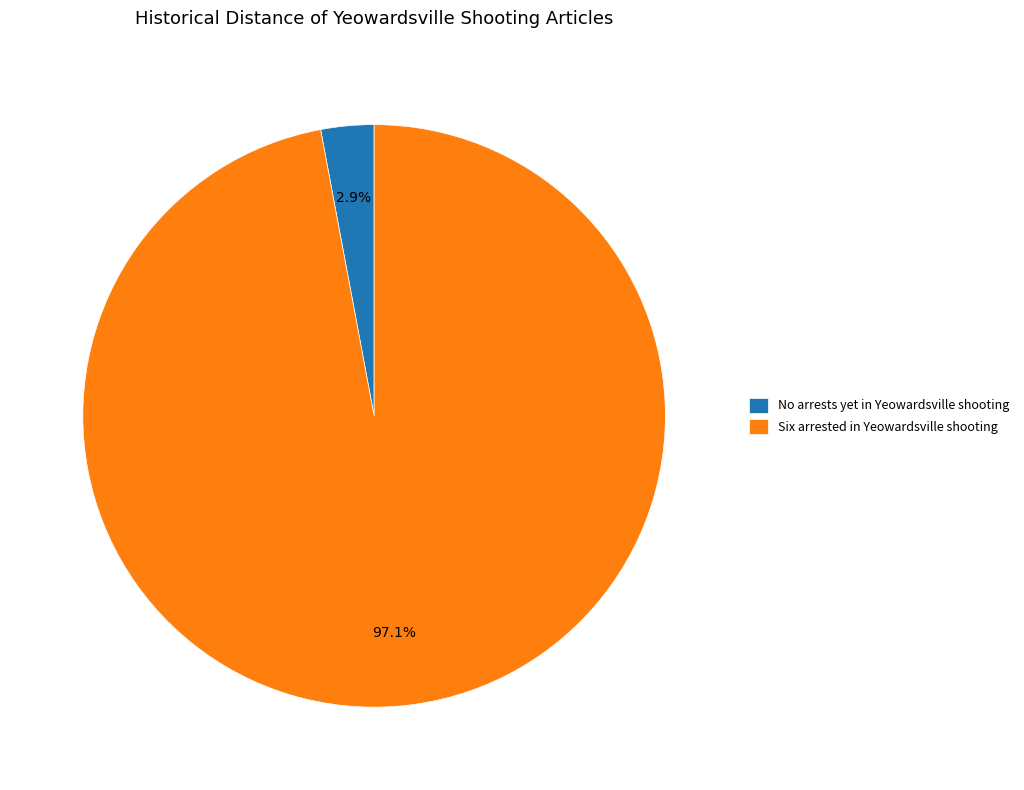

To the nearest percent, what is the average slice percentage?

50%